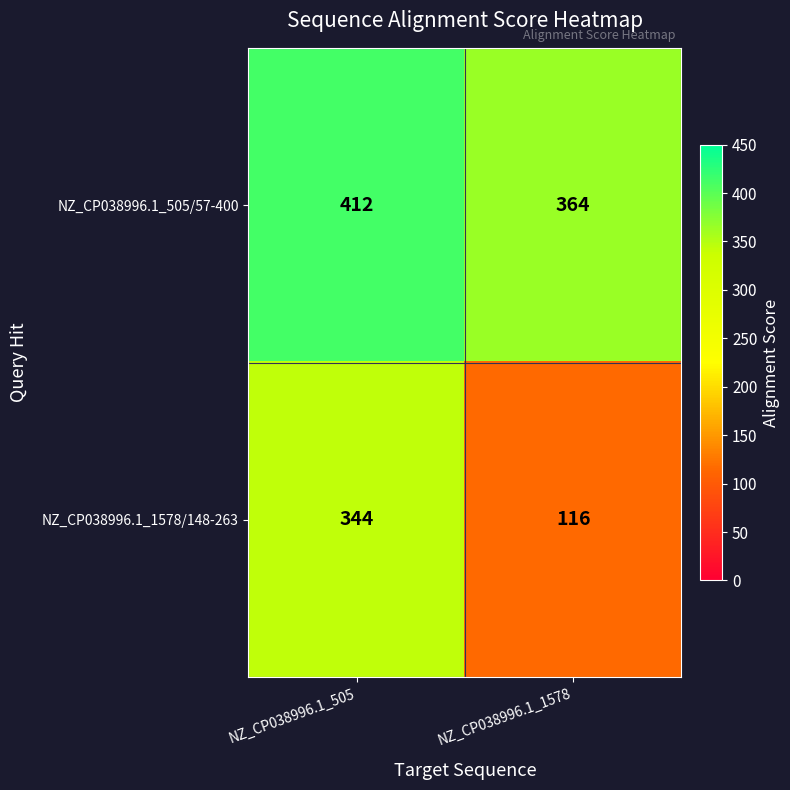

List the series in order of their peak value, lowest first.

NZ_CP038996.1_1578/148-263, NZ_CP038996.1_505/57-400